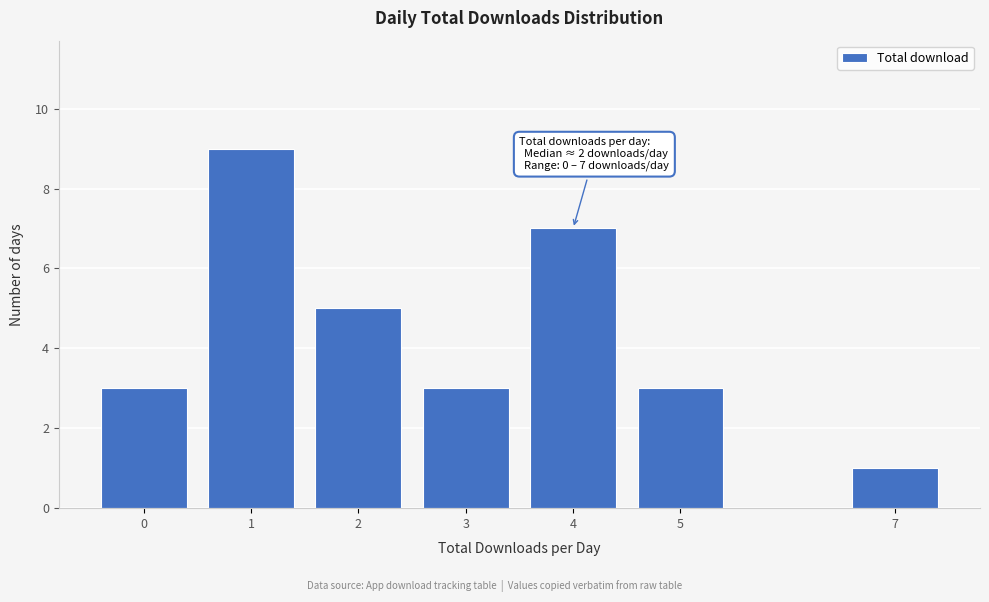

Reading left to right, what are all the values shown in this chart?

0=3	1=9	2=5	3=3	4=7	5=3	7=1